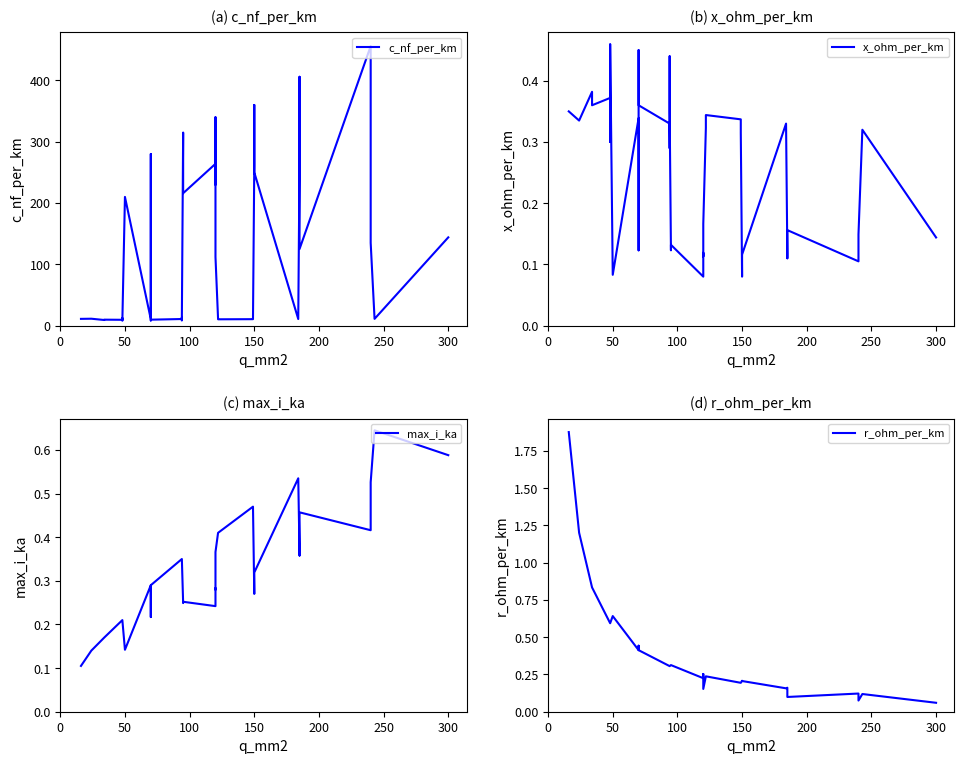

What is the value of the r_ohm_per_km point at the 22nd from the left?

0.3